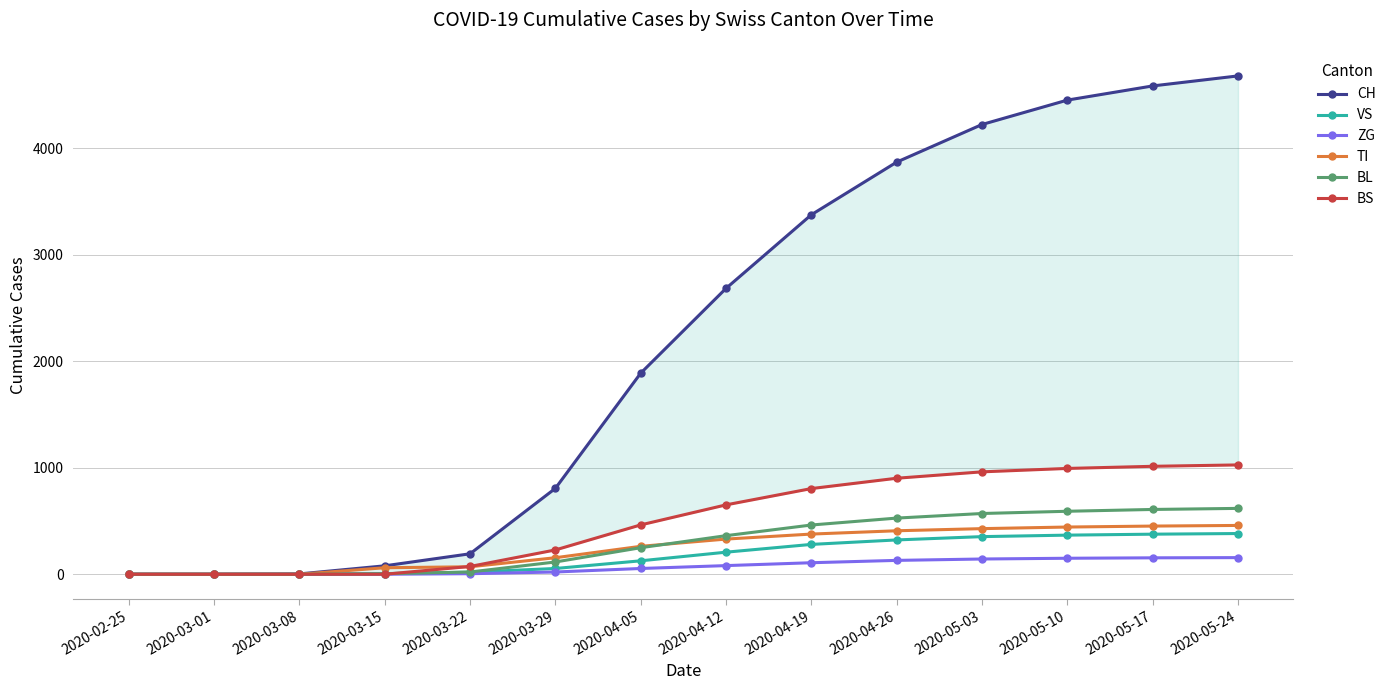

Between 2020-03-29 and 2020-04-05, which series saw the biggest shift?

CH